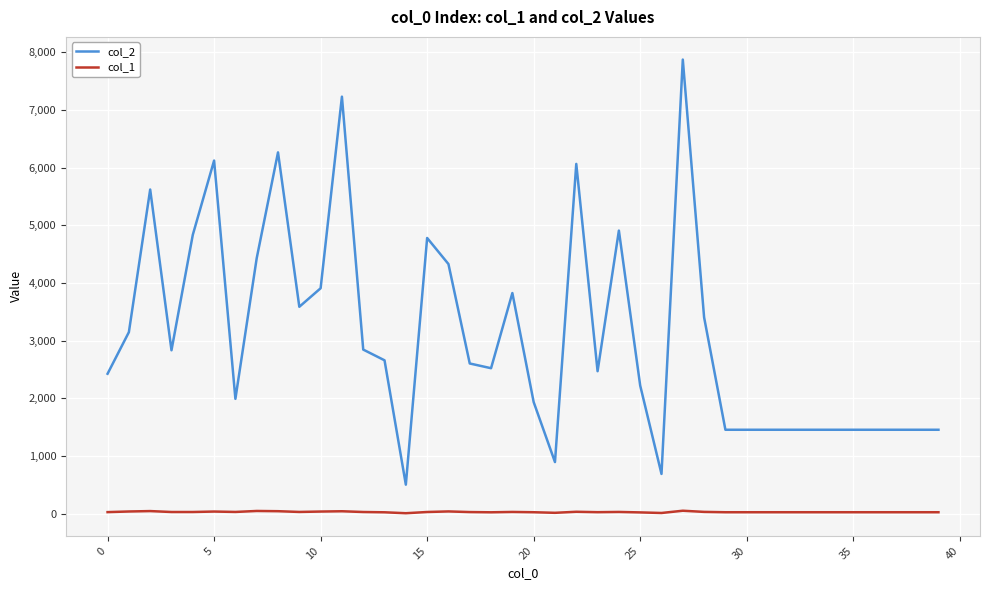

True or false: col_2 and col_1 cross at least once.

False